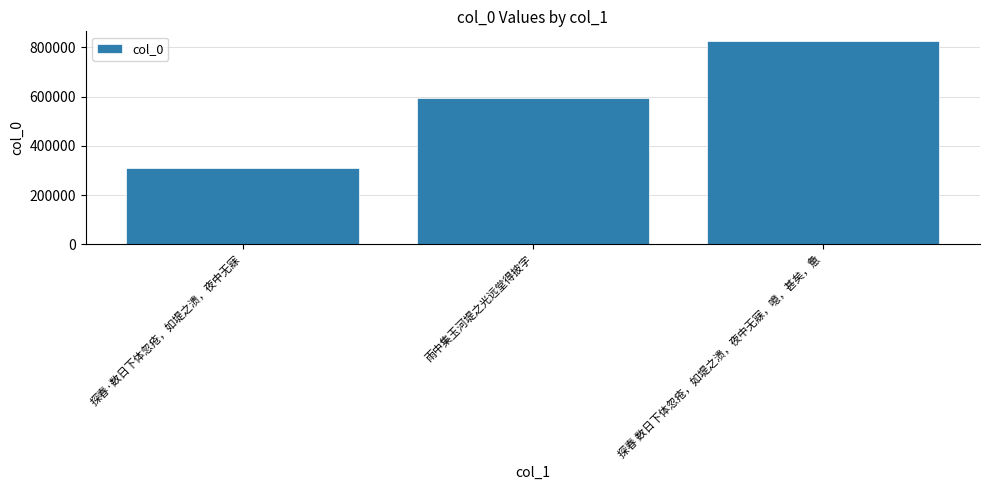

What is the difference between the values at 探春·数日下体忽疮，如堤之溃，夜中无寐 and 探春 数日下体忽疮，如堤之溃，夜中无寐，噫，甚矣，惫?

515019